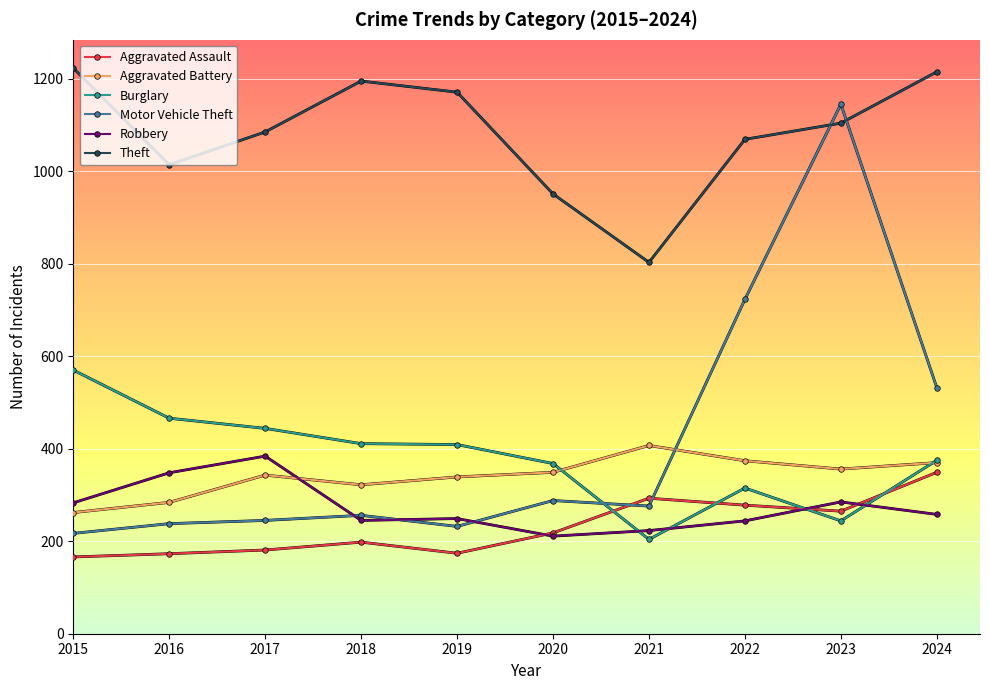

Is this an area chart (filled region under the line)?

No